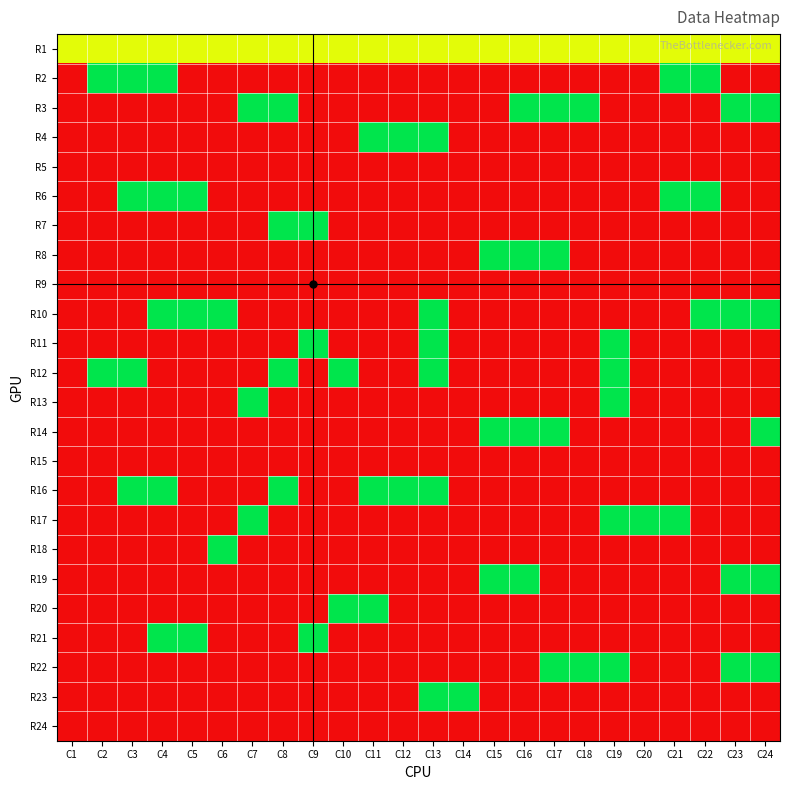

Count the number of categories in the chart.

24